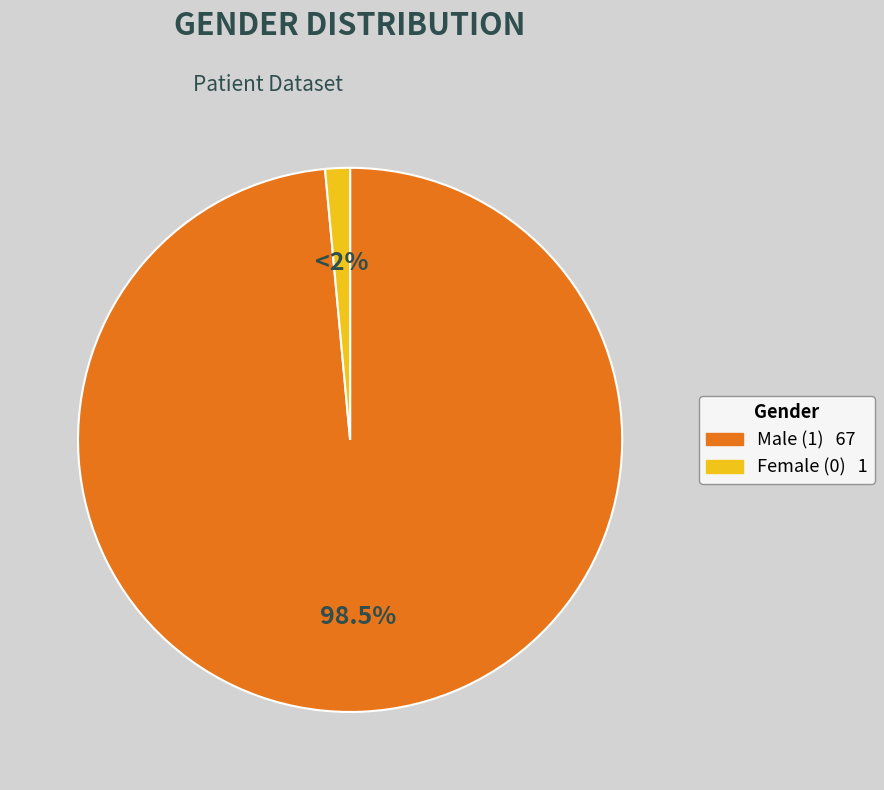

Which slice is the smallest?

Female (0)